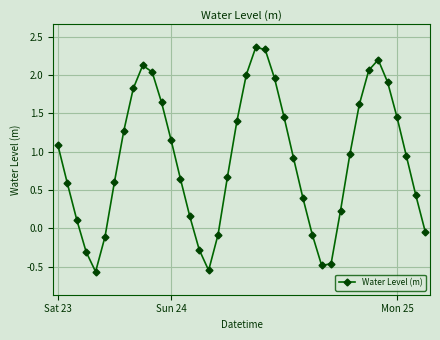

How many interior local peaks (higher than both neighbors) does the data have?

3